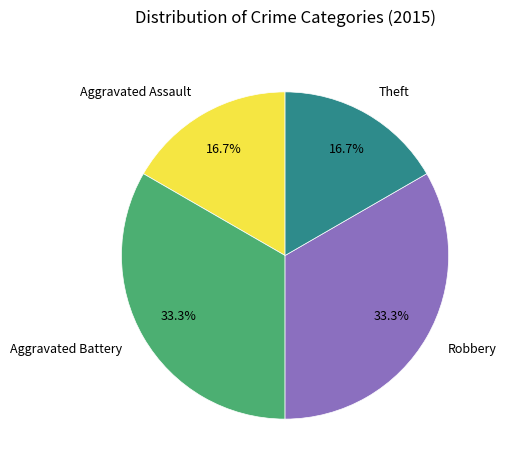

The Aggravated Battery slice represents 33% of the pie. True or false?

True